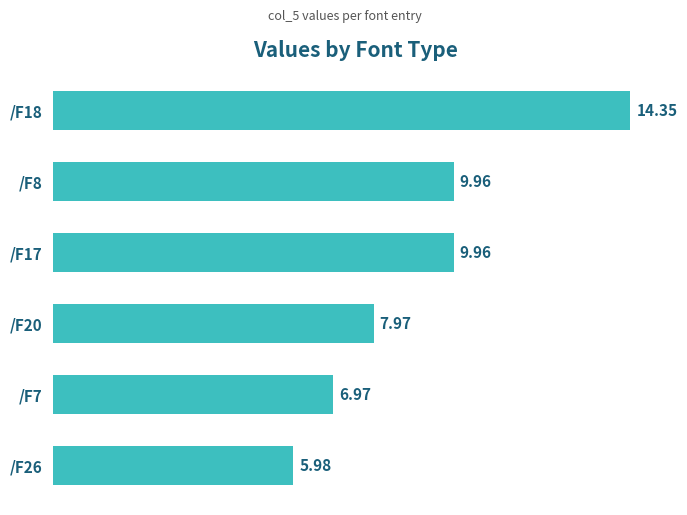

Approximately how many times larger is the value at /F20 compared to /F8?

0.8